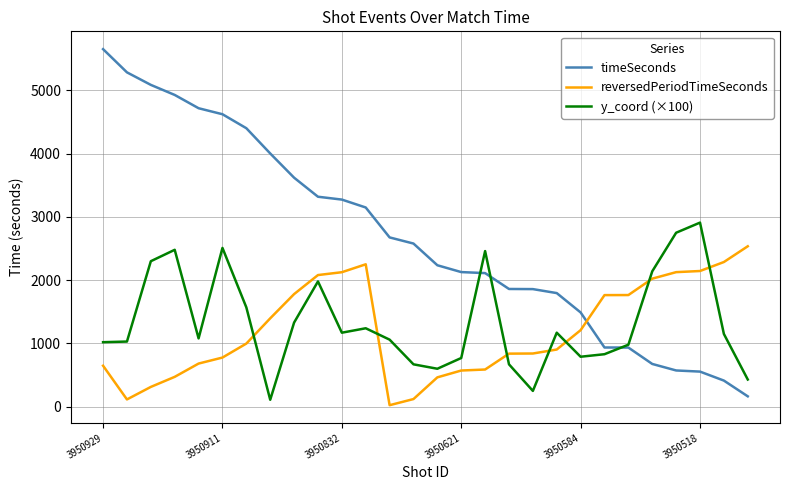

Which series has the largest total across all categories?

timeSeconds